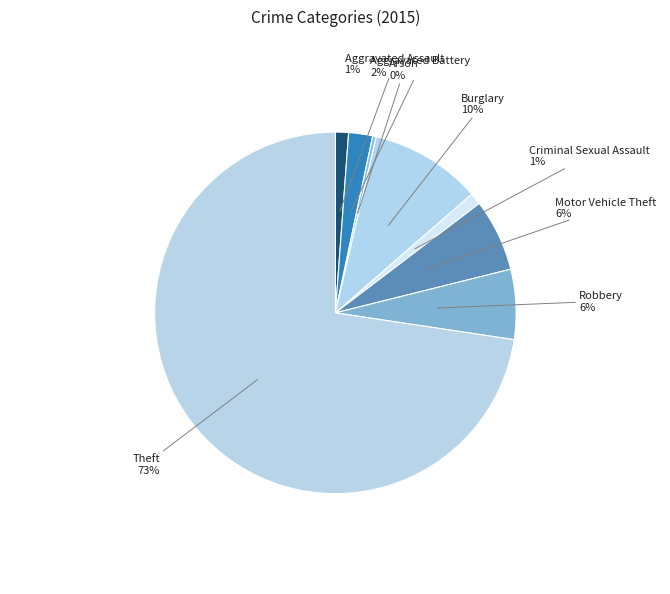

What is the majority slice?

Theft